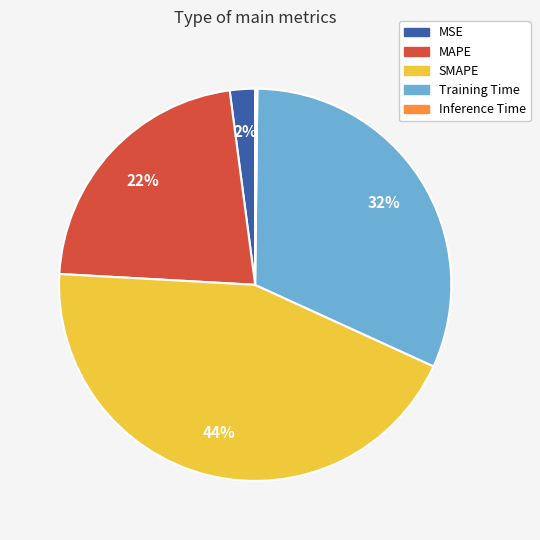

What percentage is the MAPE slice, to the nearest percent?

22%